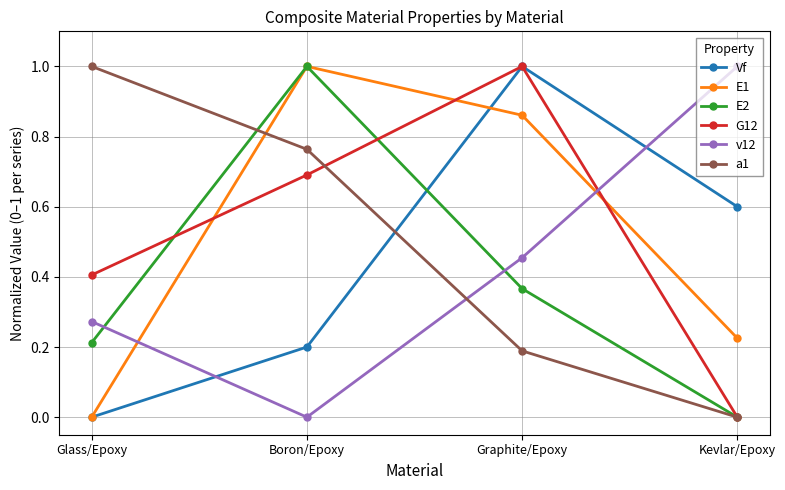

After their last crossing, which series has the higher values: G12 or E1?

E1